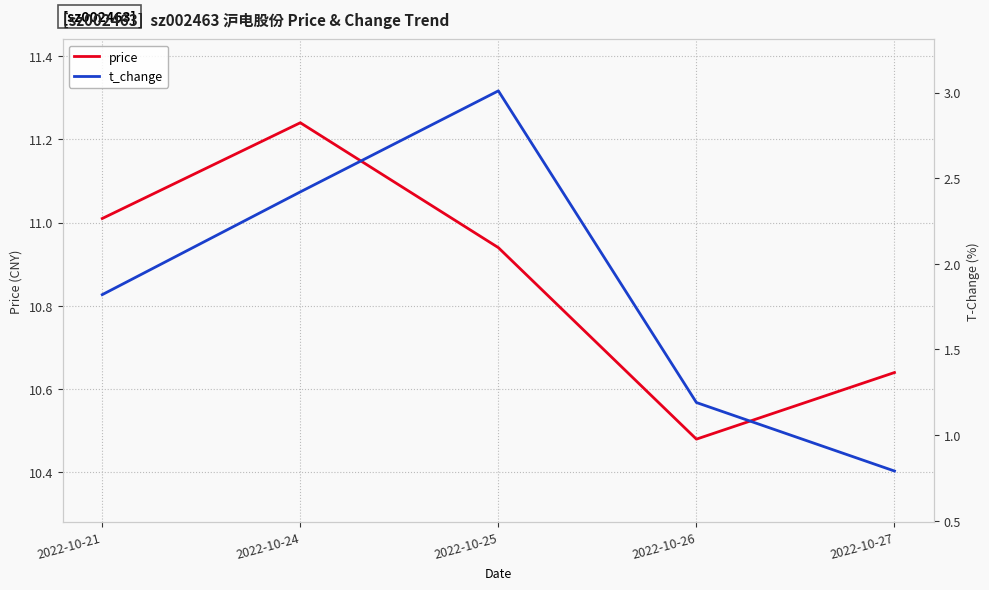

True or false: price and t_change intersect in this chart.

False